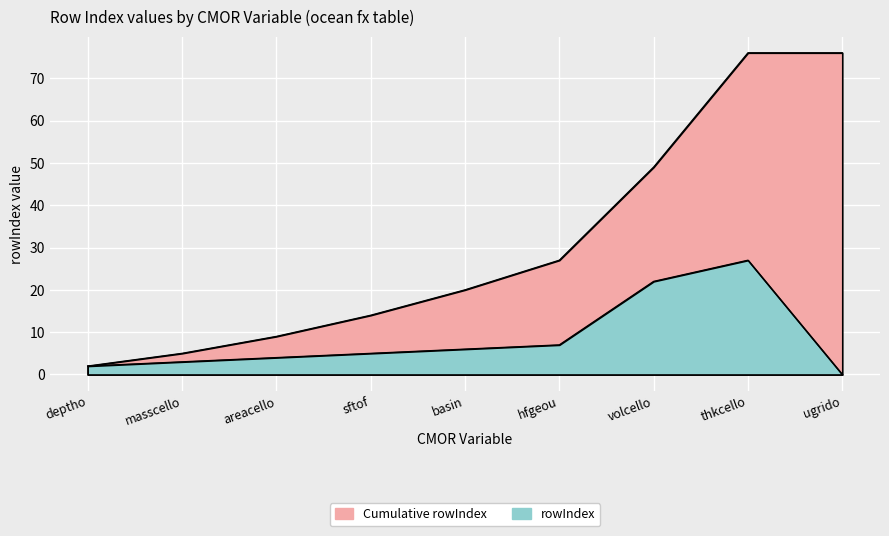

Which label corresponds to the smallest value in the chart?

ugrido